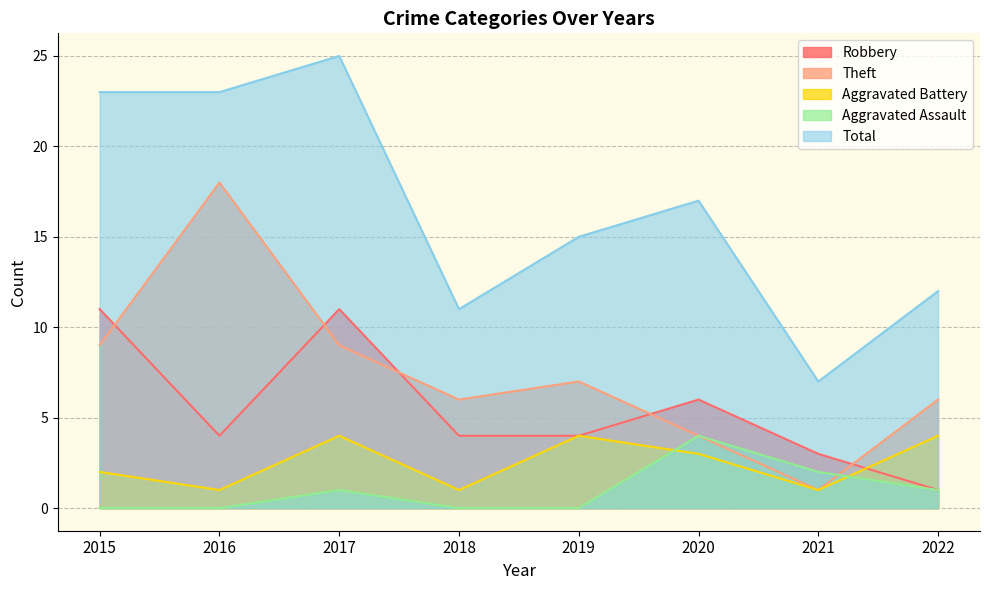

What is the difference between the highest and lowest values at 2016?

23